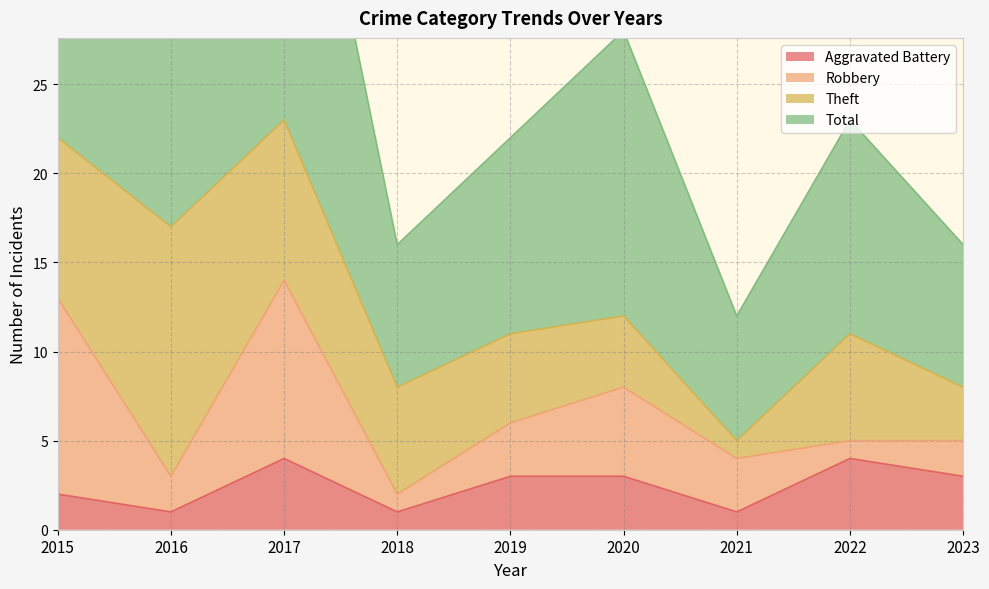

True or false: Total has more than 1 points higher than both neighbors.

True